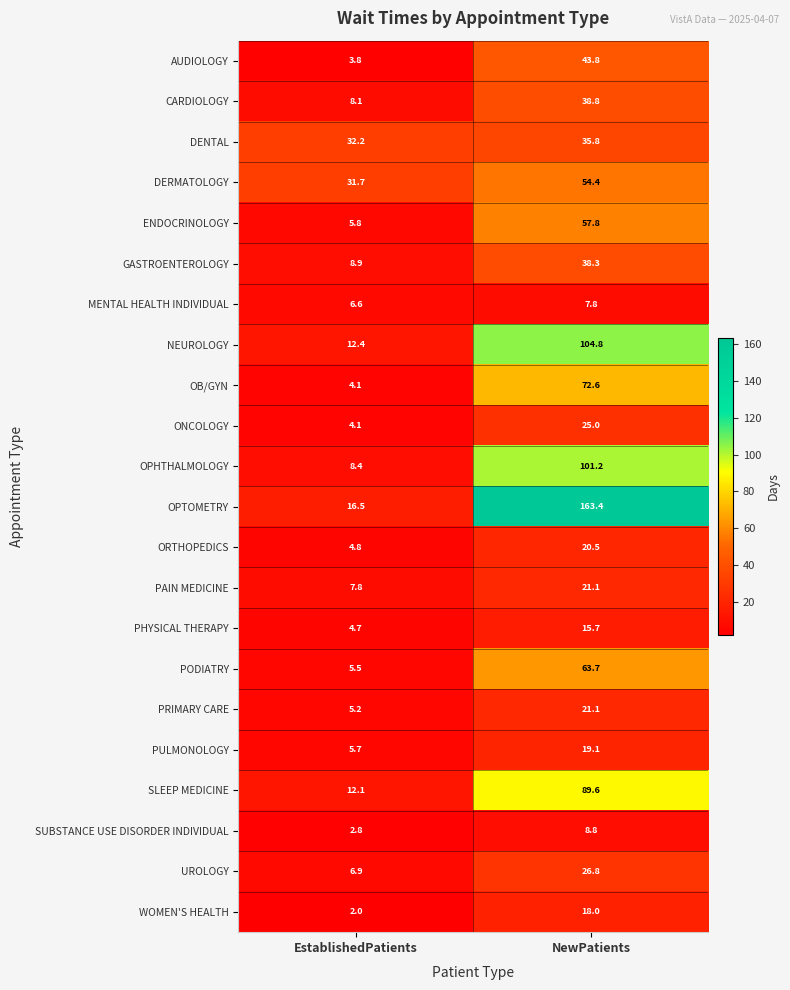

At which category is the sum across all series the highest?

NewPatients